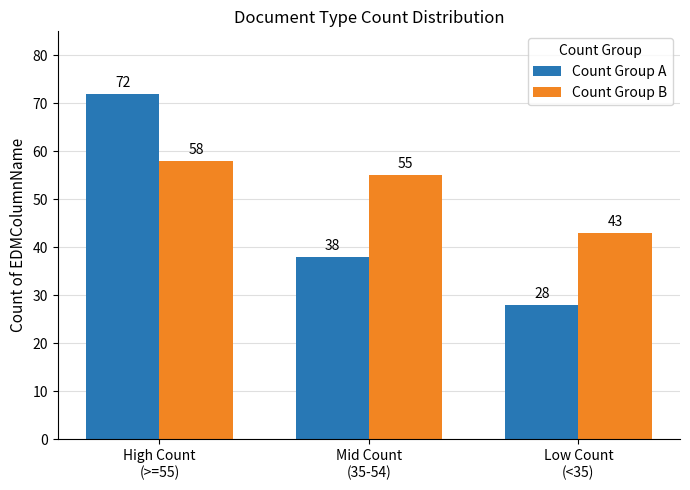

Reading left to right, extract all data points from this chart.

Count Group A: 72	38	28
Count Group B: 58	55	43